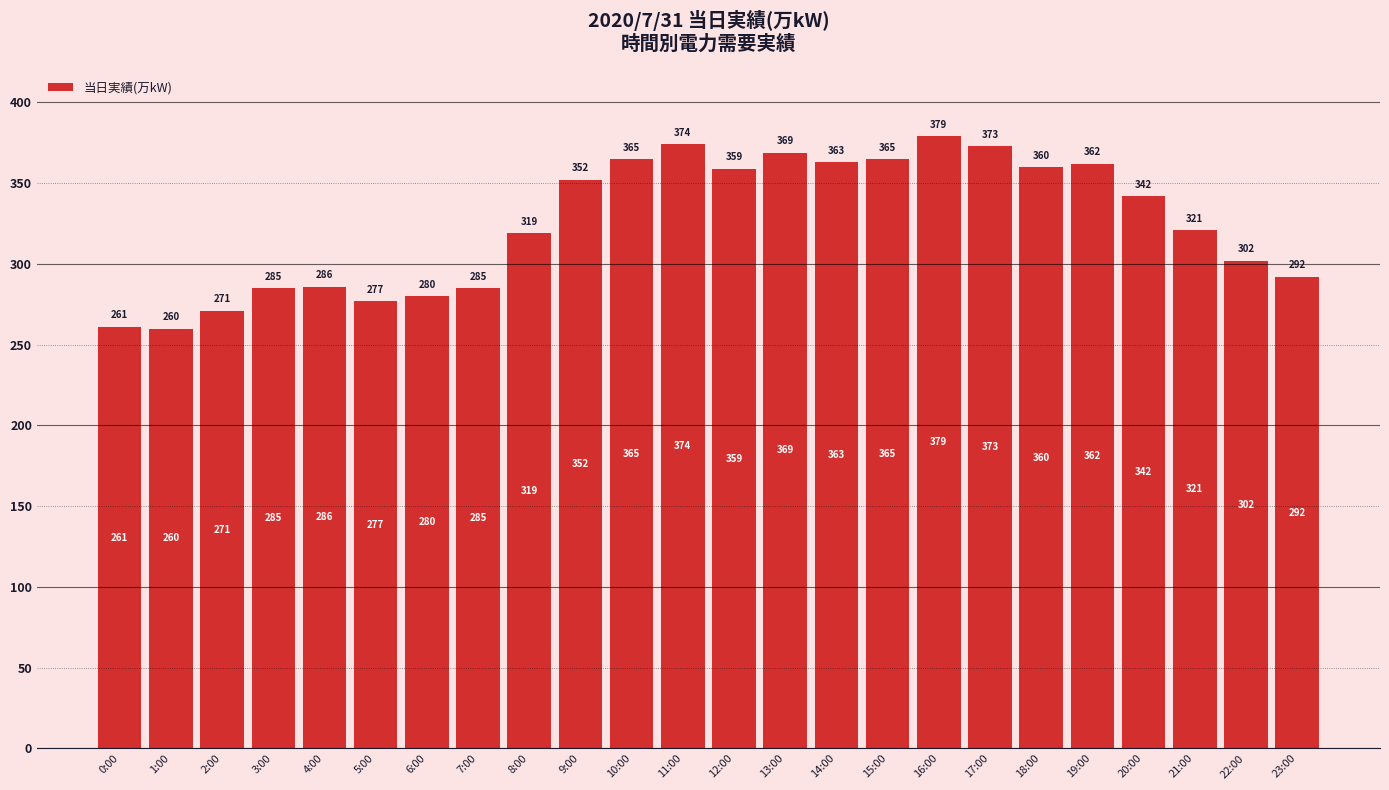

What is the label of the 4th bar from the right?

20:00